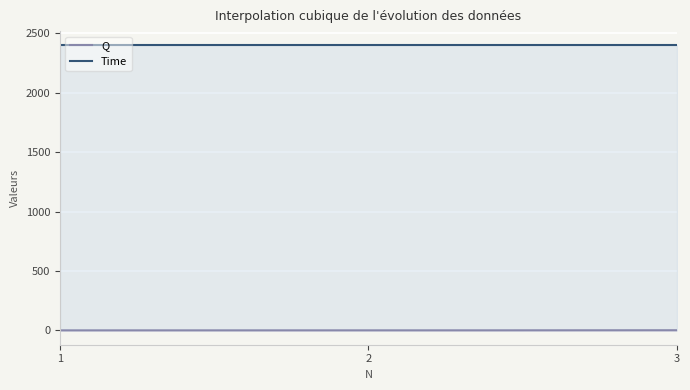

What is the difference between the maximum and minimum values in the Q series?

1.1